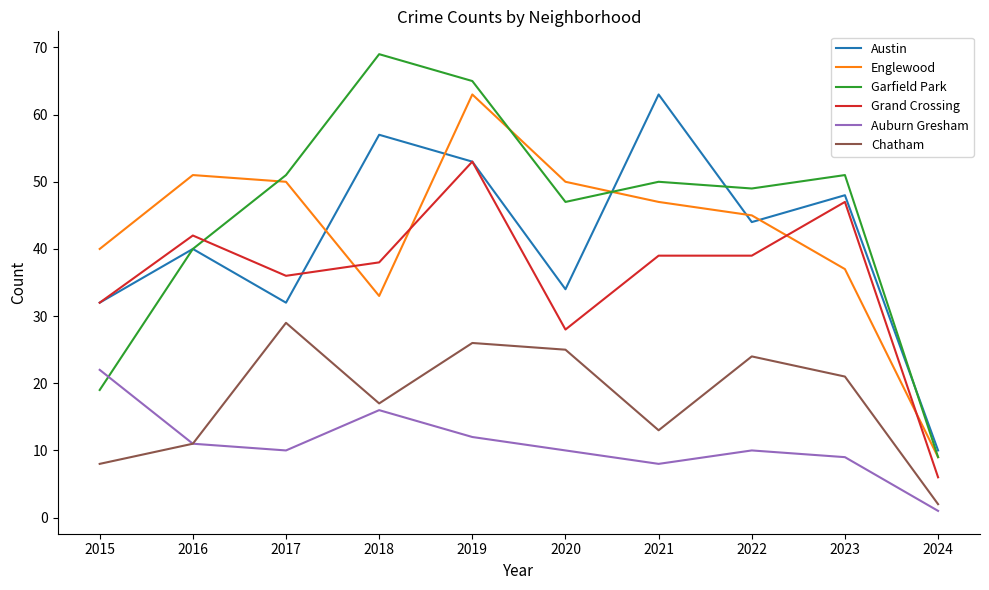

At which category does Chatham reach its first local valley?

2018